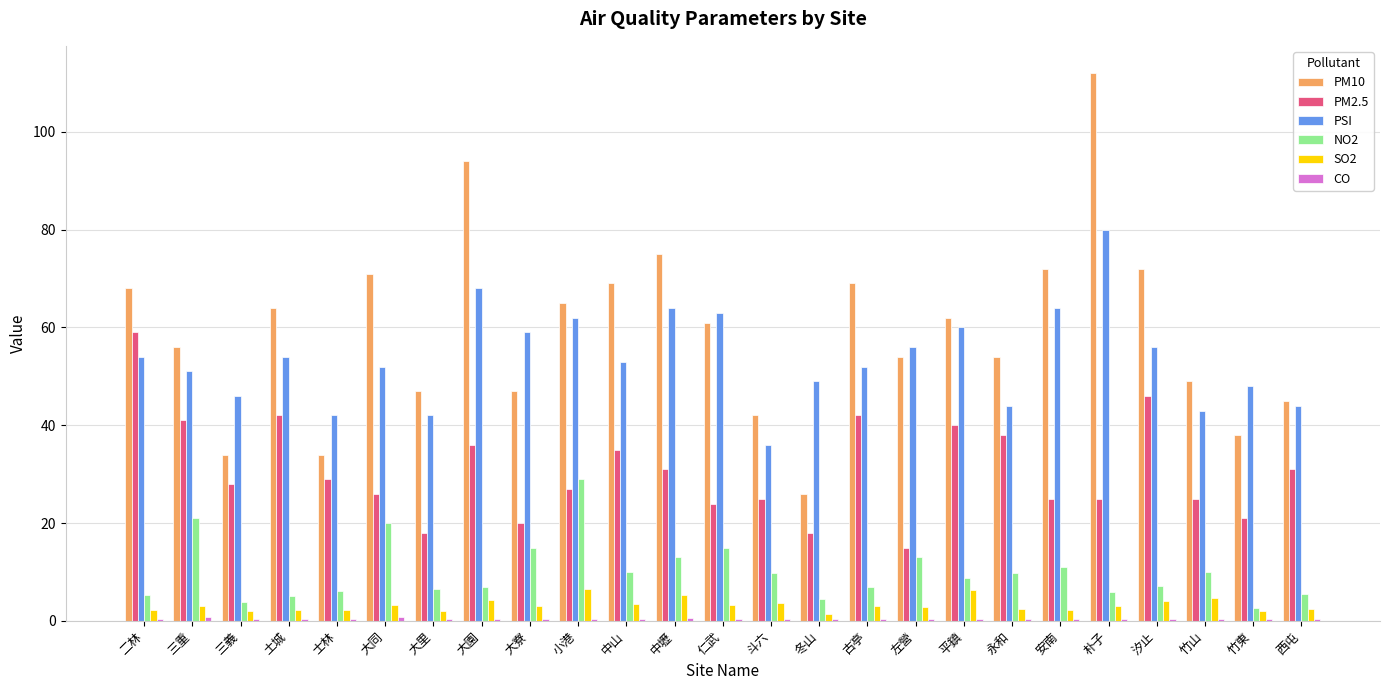

Which series has the largest total across all categories?

PM10